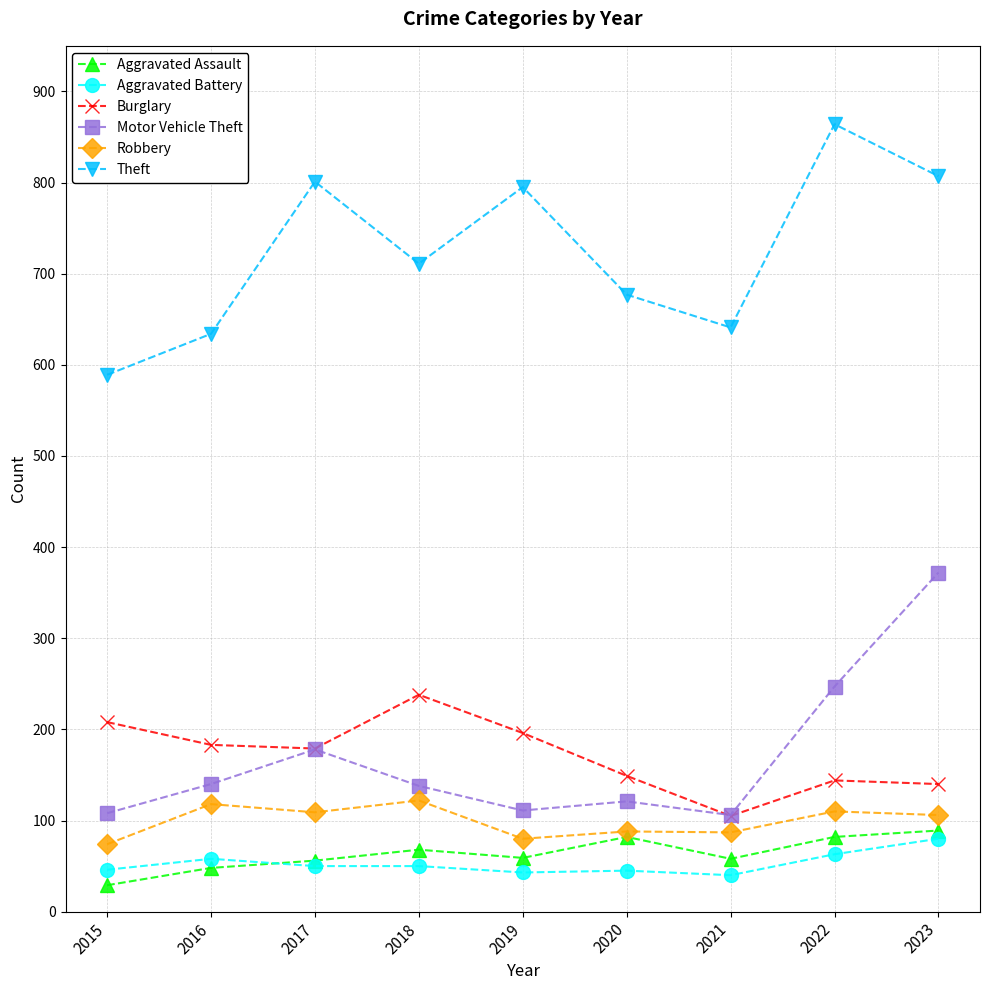

What is the sum of all Aggravated Battery values?

475